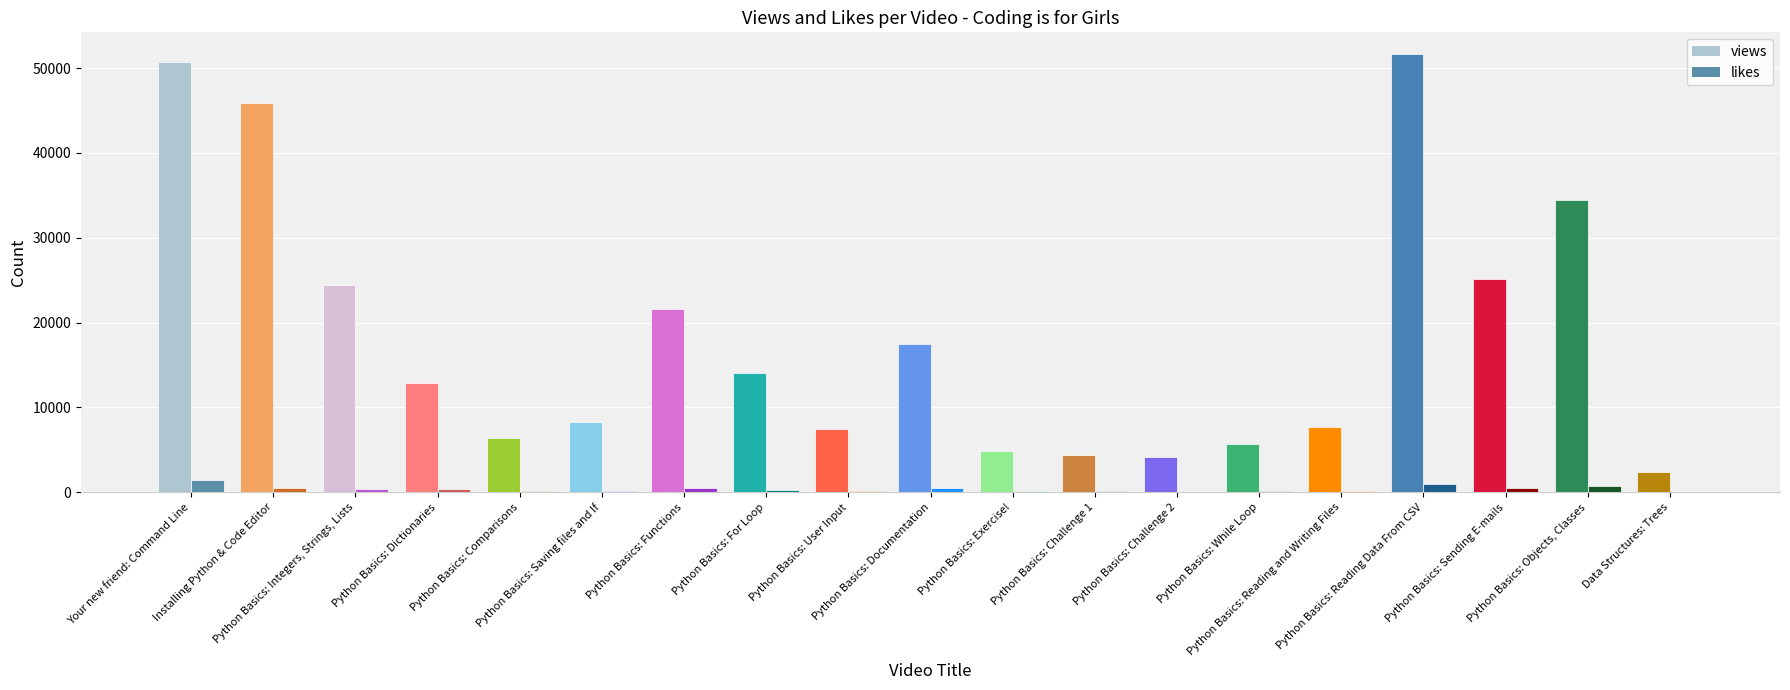

What is the approximate value of likes at Python Basics: Saving files and If?

185